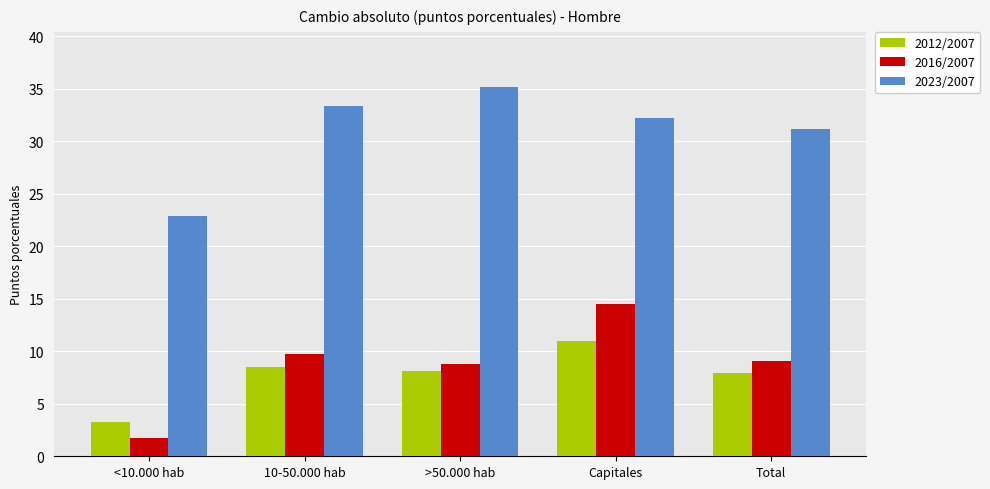

How many values in the 2023/2007 series exceed 32?

3